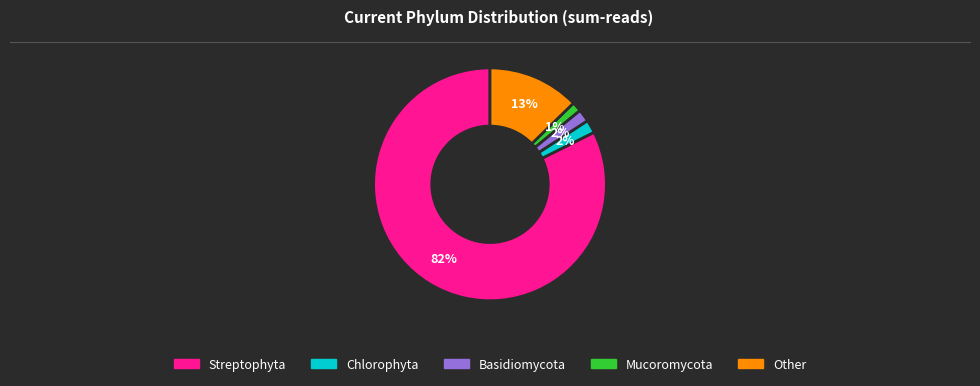

Is the sum of Streptophyta and Other greater than half?

Yes